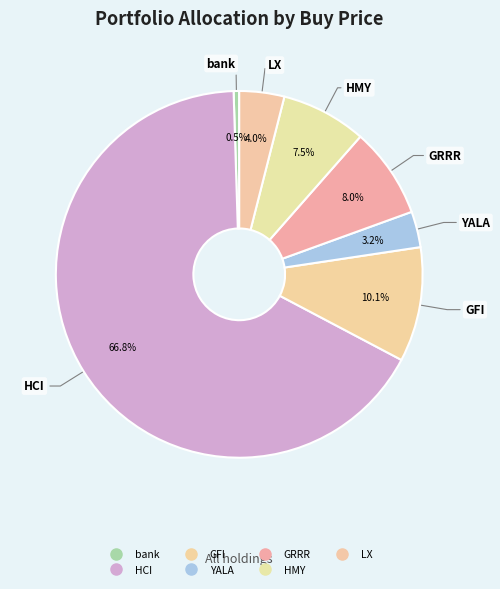

To the nearest percent, what is the difference between the largest and smallest slice percentages?

66%